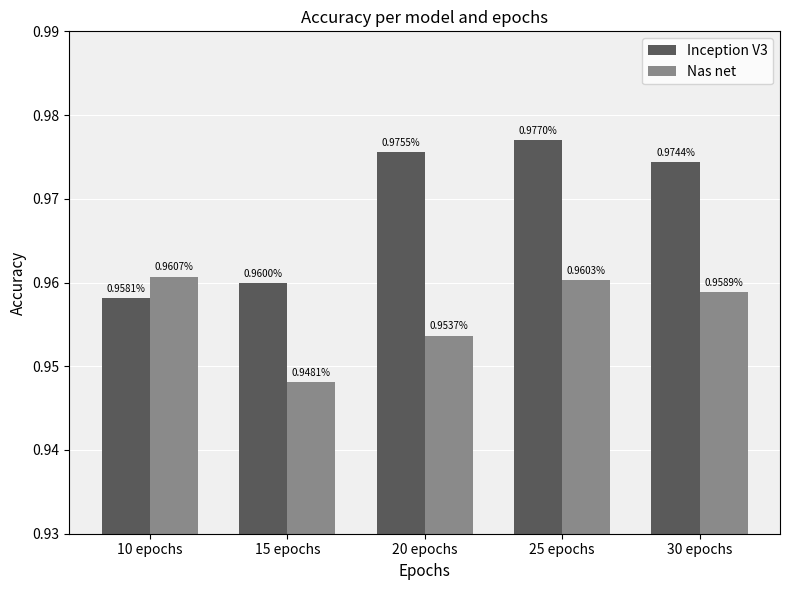

What is the sum of the Inception V3 values at 20 epochs and 10 epochs?

1.9